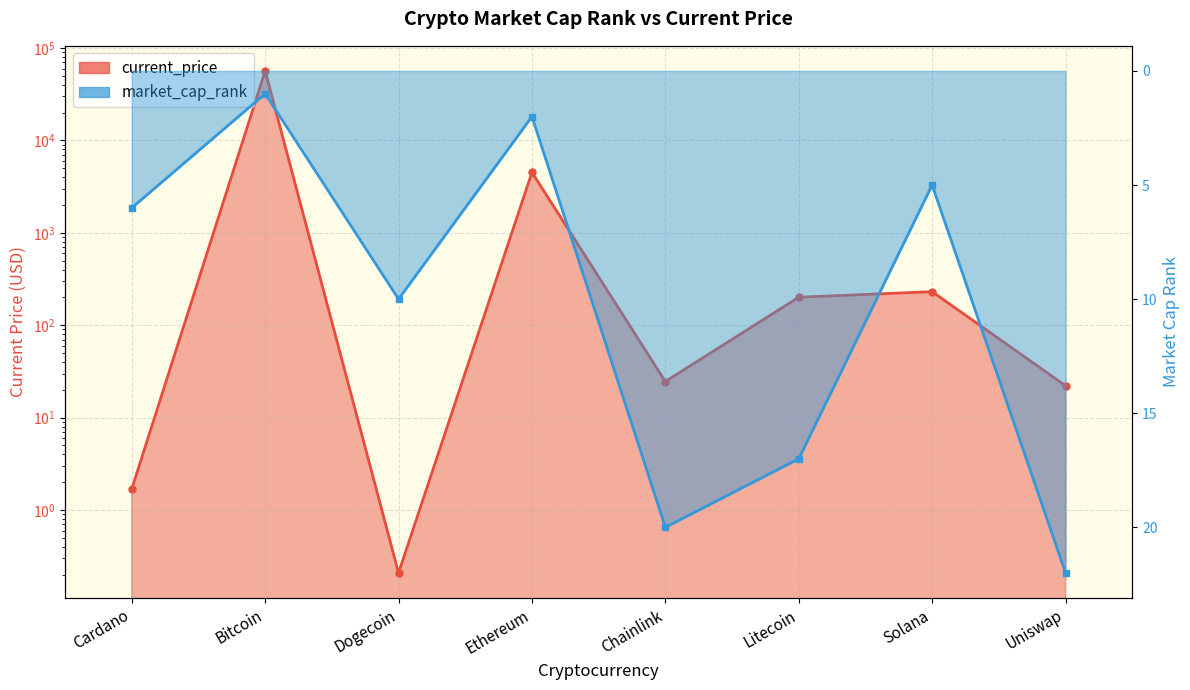

Between Chainlink and Bitcoin, which is larger?

Bitcoin